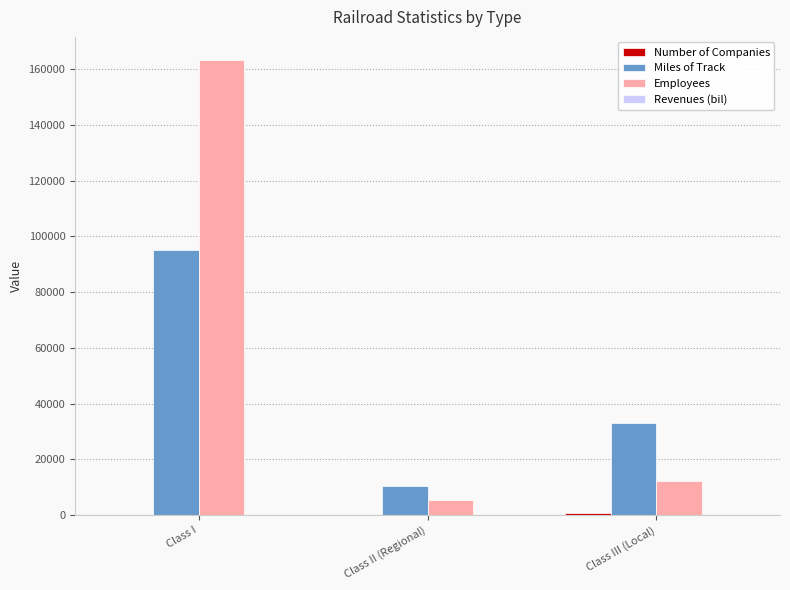

What is the total value across all series at Class III (Local)?

45699.6